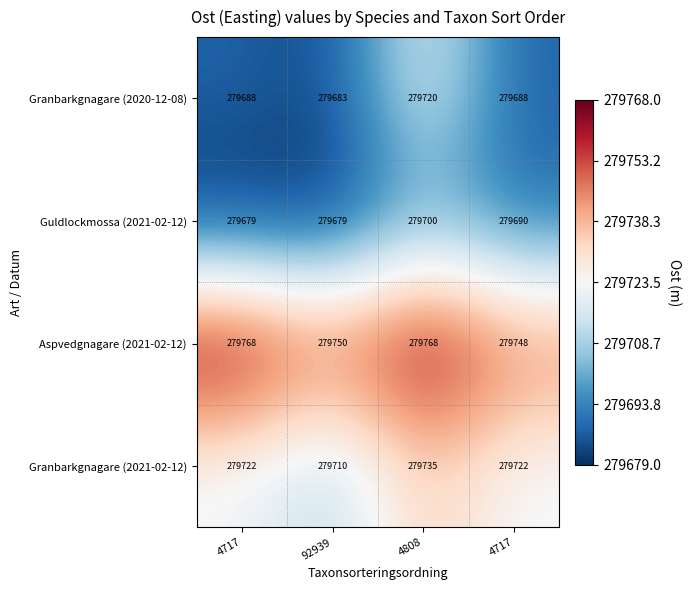

At which category is the sum across all series the highest?

4808